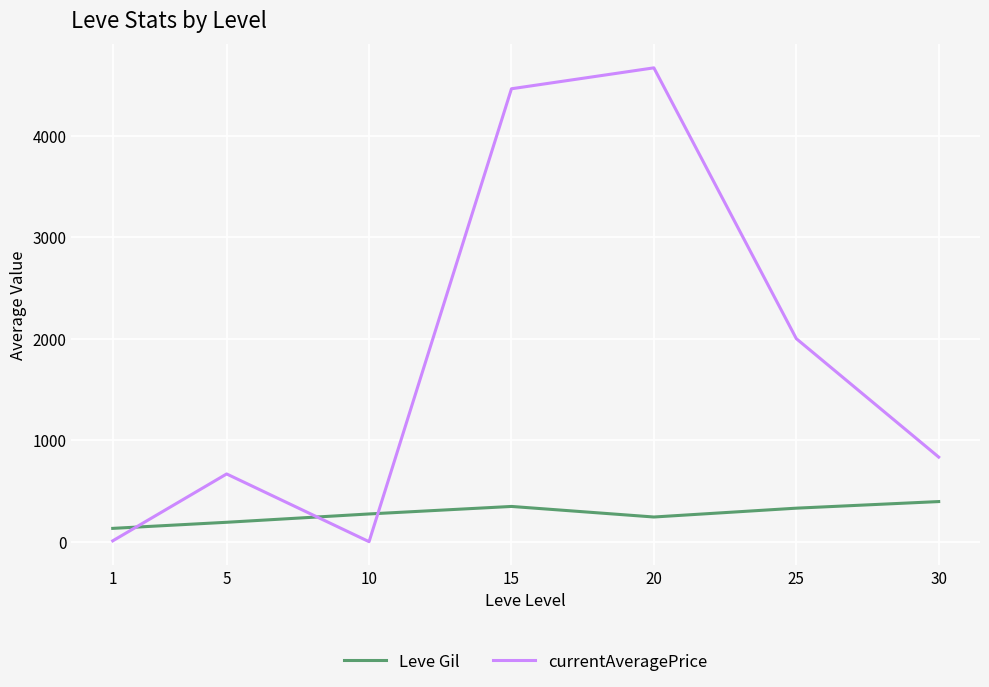

What is the greatest value displayed?

4667